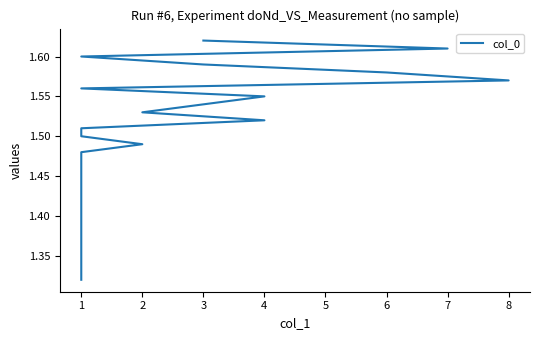

Approximately how many times larger is the value at 3 compared to 3?

1.0